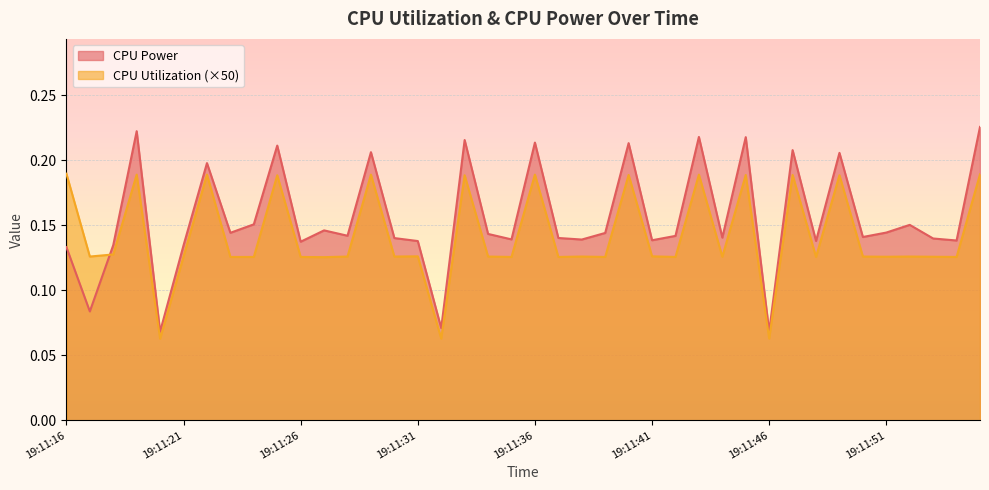

What is the sum of the CPU Power values at 19:11:29 and 19:11:35?

0.3